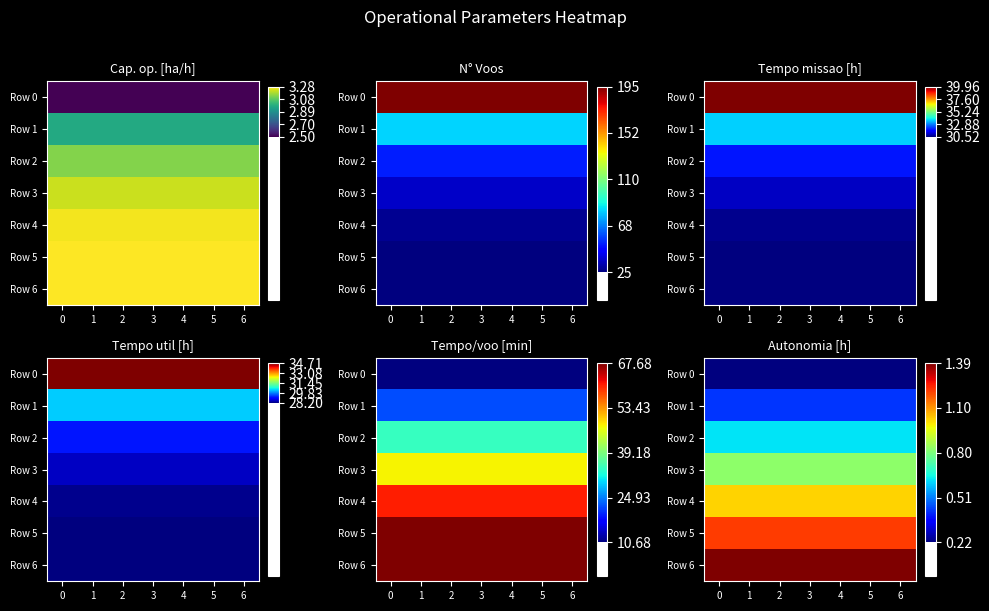

Between 1 and 2, which is larger?

1